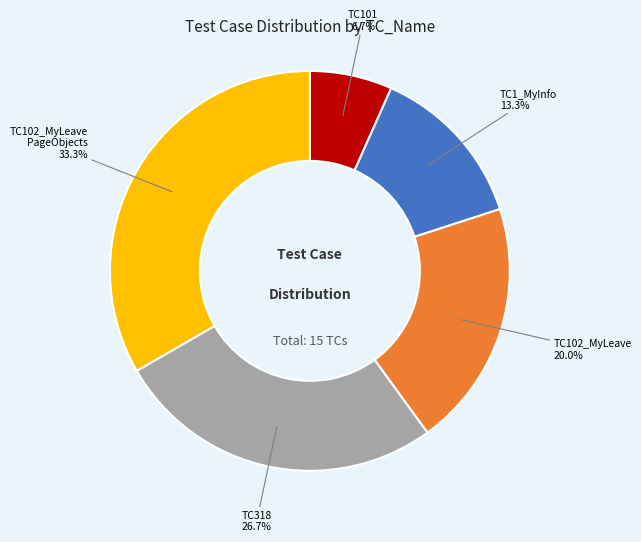

Count the number of slices in the pie.

5